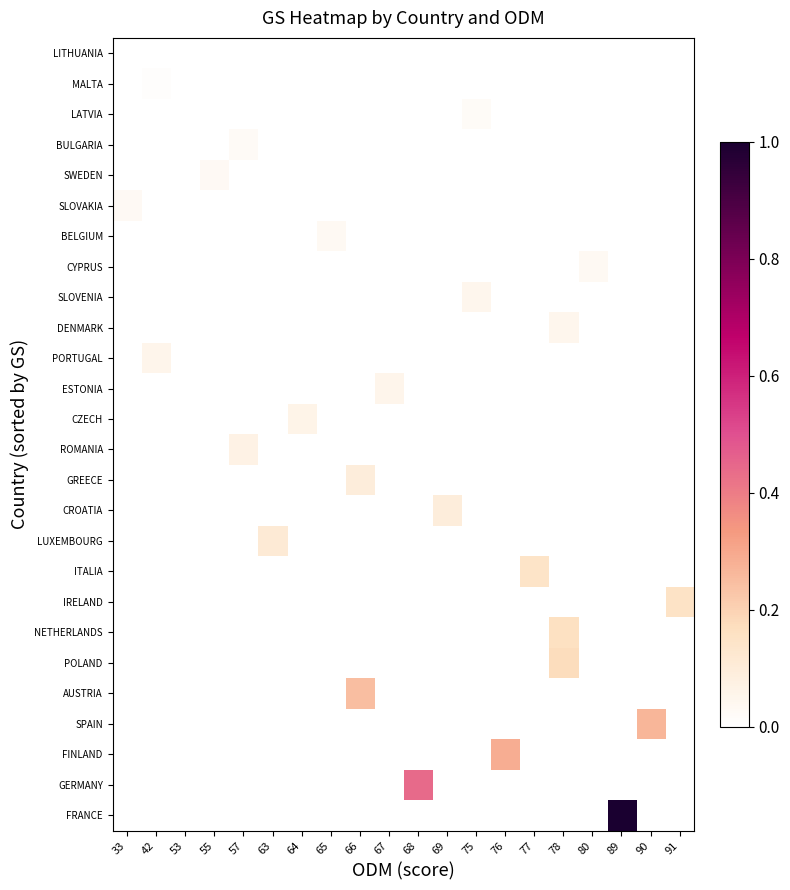

Between 55 and 67, which is larger?

55